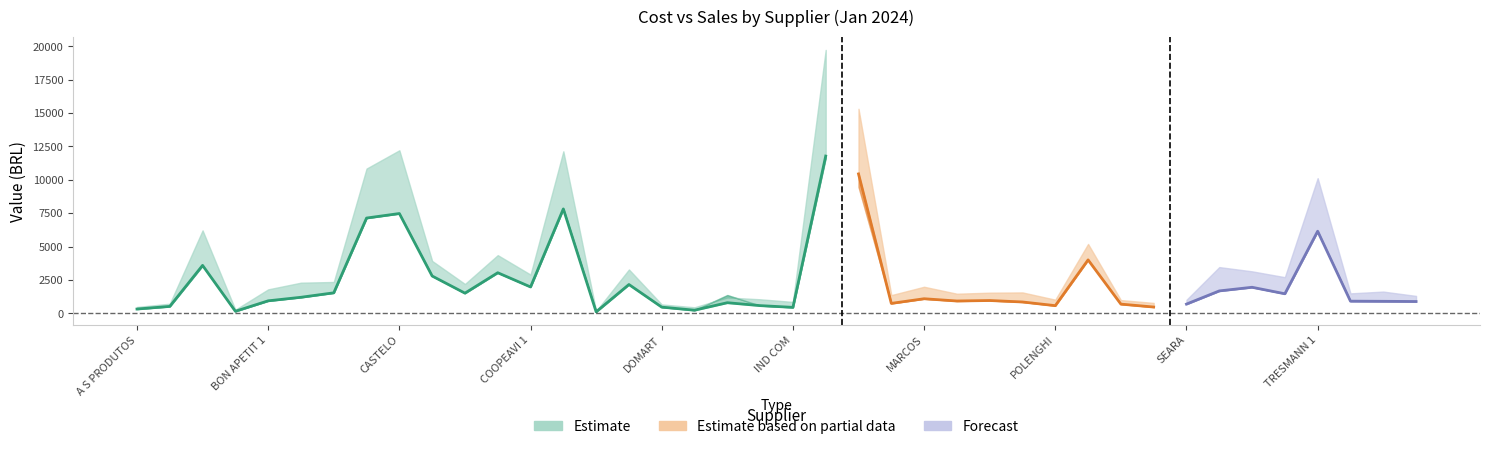

What position from the right is AUTO PECAS?

37